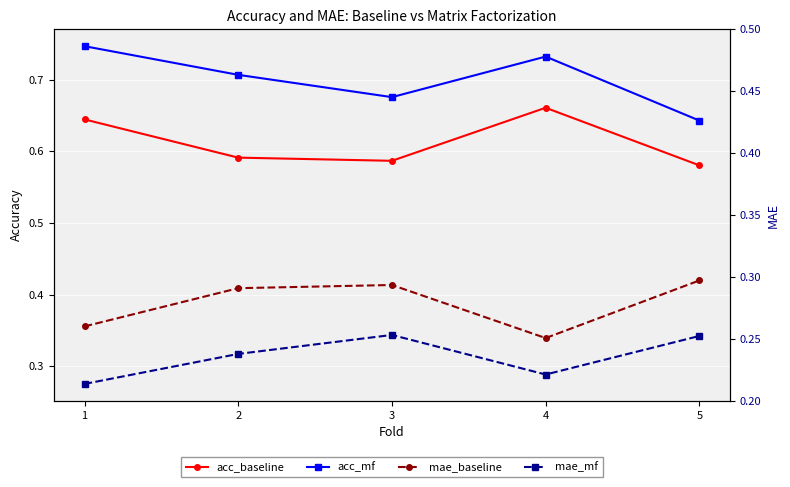

In acc_baseline, how many points are higher than both neighbors (excluding endpoints)?

1